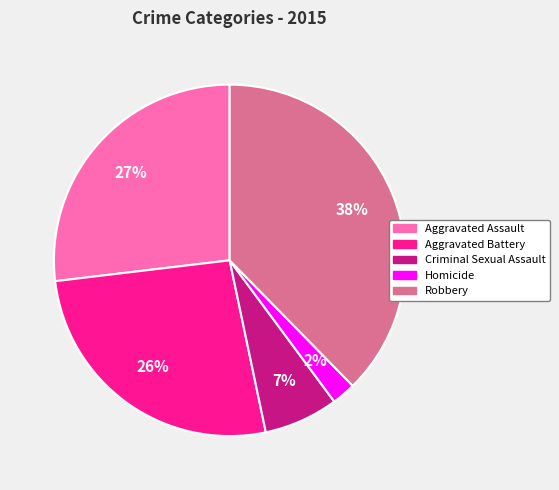

How many slices are in this pie chart?

5